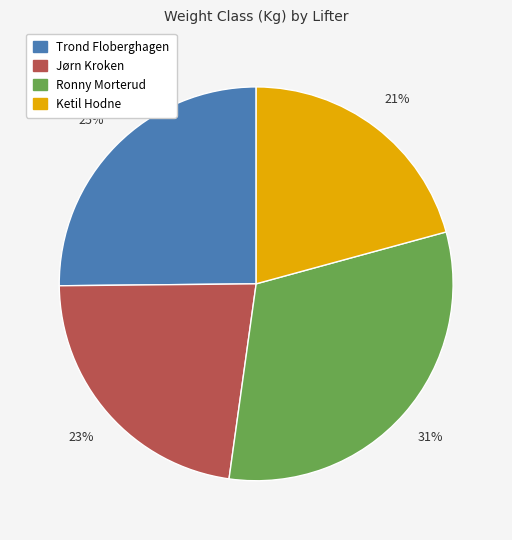

Which slice is the largest?

Ronny Morterud